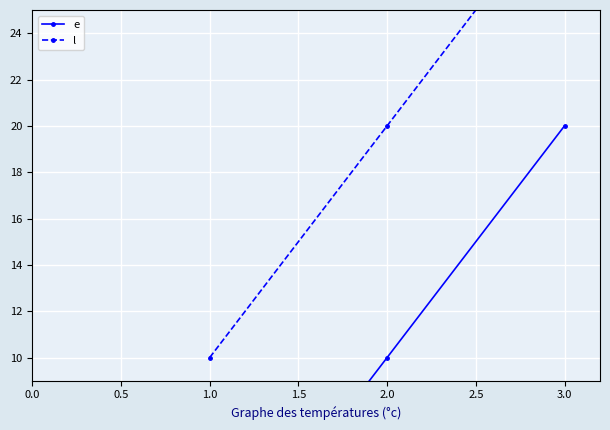

Which series has the largest total across all categories?

l